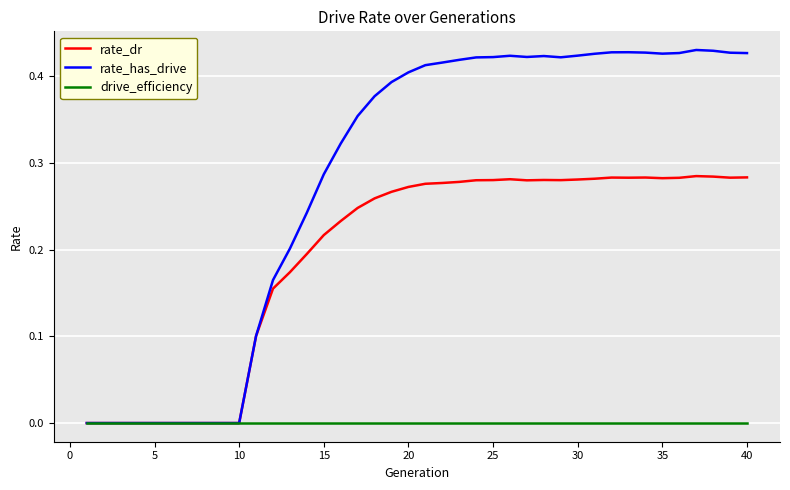

Which series has the largest range (max minus min)?

rate_has_drive